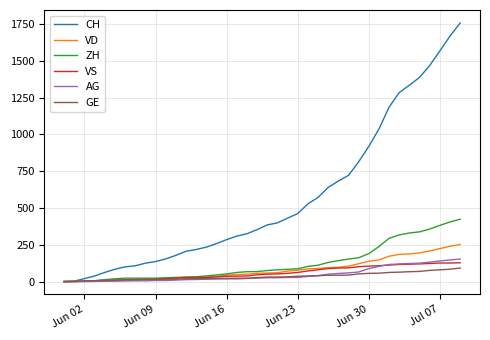

What is the average value of the AG series?

46